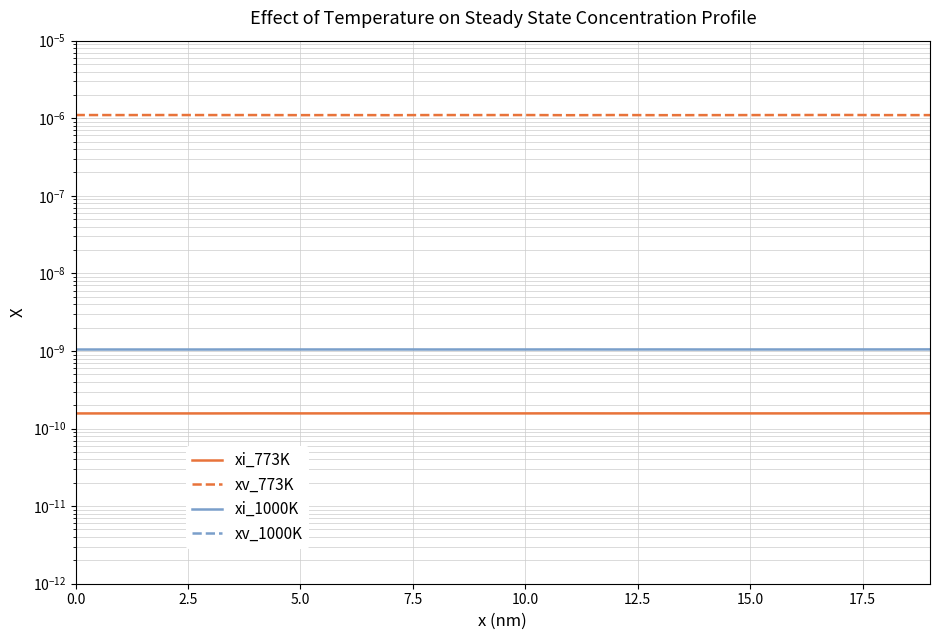

What is the label of the 19th point from the right?

2.5